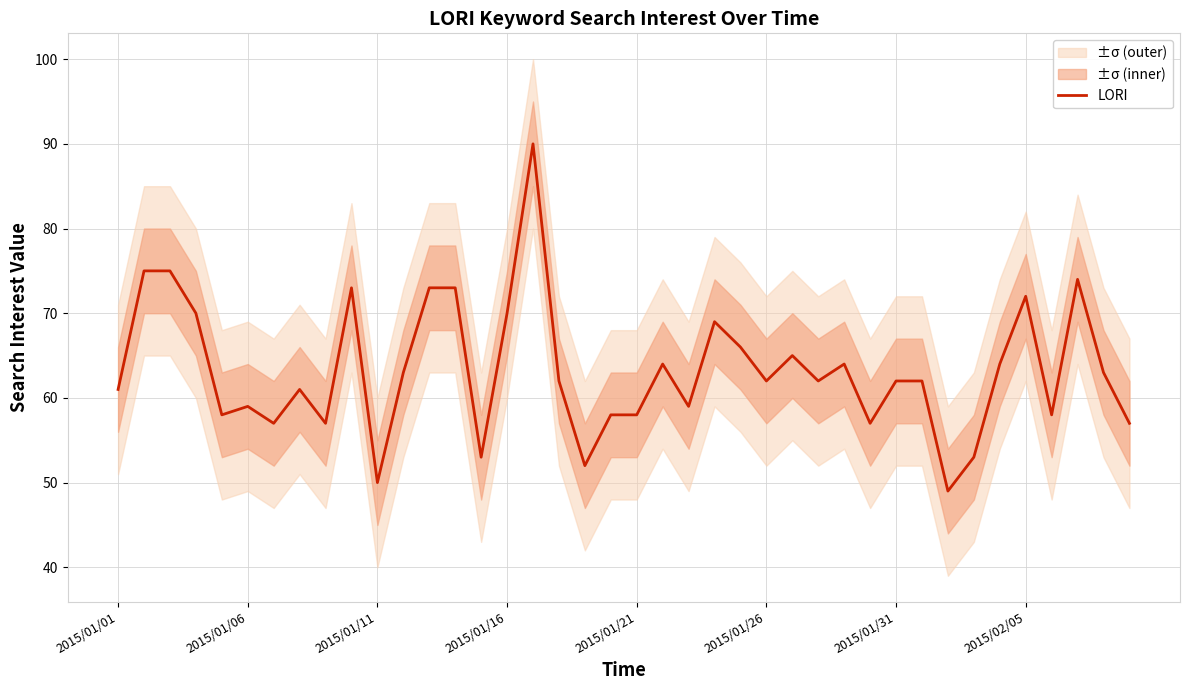

True or false: the data shows 155 at 16.

False